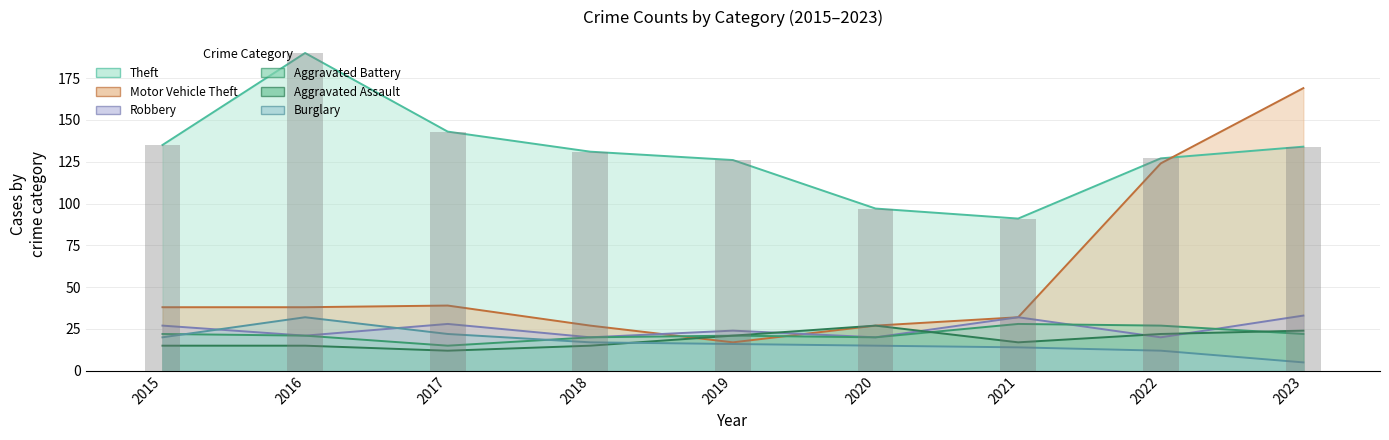

Reading left to right, transcribe all the data shown in this chart.

Theft: 2015=135	2016=190	2017=143	2018=131	2019=126	2020=97	2021=91	2022=127	2023=134
Motor Vehicle Theft: 2015=38	2016=38	2017=39	2018=27	2019=17	2020=27	2021=32	2022=124	2023=169
Robbery: 2015=27	2016=21	2017=28	2018=20	2019=24	2020=20	2021=32	2022=20	2023=33
Aggravated Battery: 2015=22	2016=21	2017=15	2018=20	2019=21	2020=20	2021=28	2022=27	2023=22
Aggravated Assault: 2015=15	2016=15	2017=12	2018=15	2019=21	2020=27	2021=17	2022=22	2023=24
Burglary: 2015=20	2016=32	2017=22	2018=17	2019=16	2020=15	2021=14	2022=12	2023=5